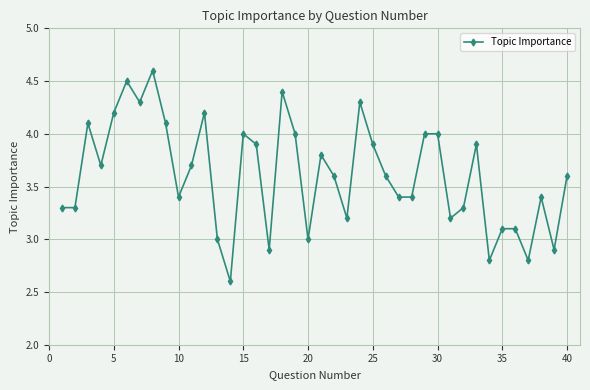

What is the sum of all values?

144.5